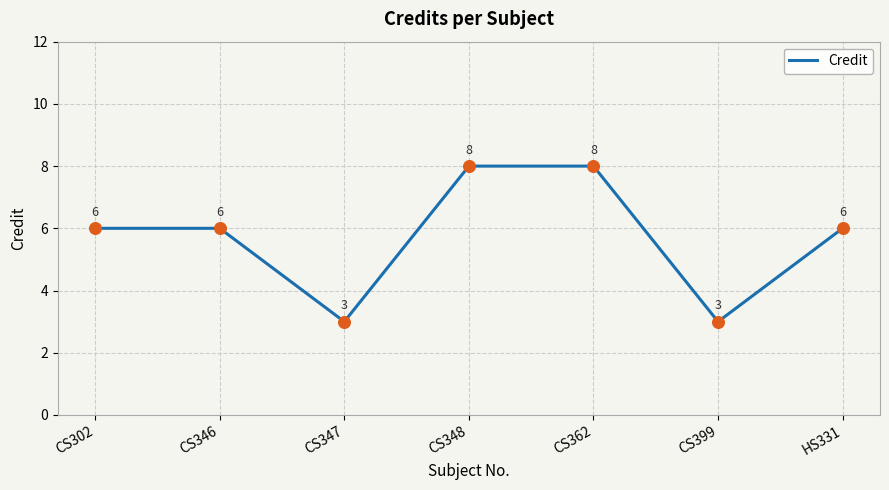

What is the ratio of the value at CS362 to the value at CS348?

1.0